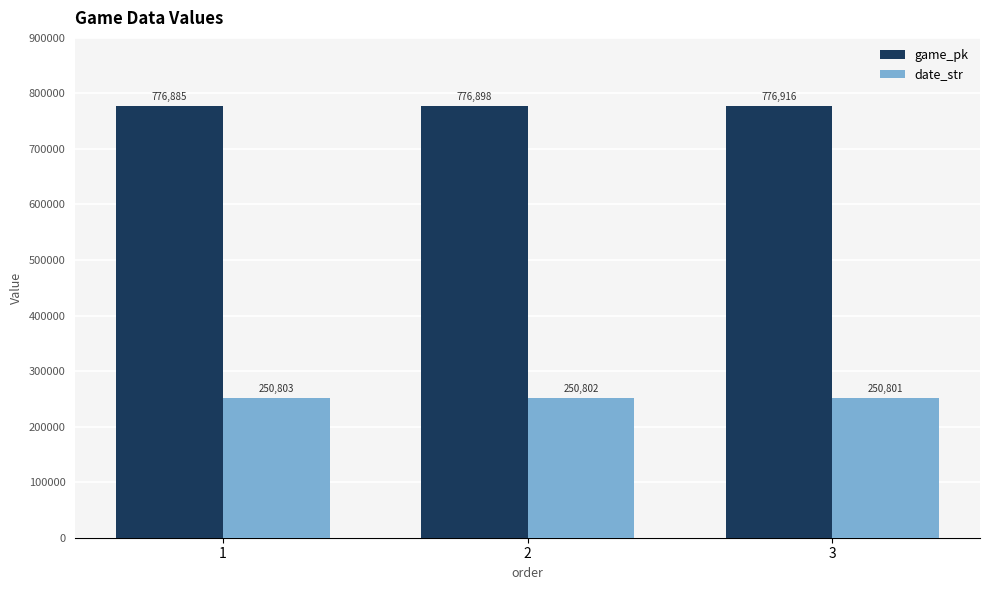

At 3, list the series in order from smallest to largest.

date_str, game_pk